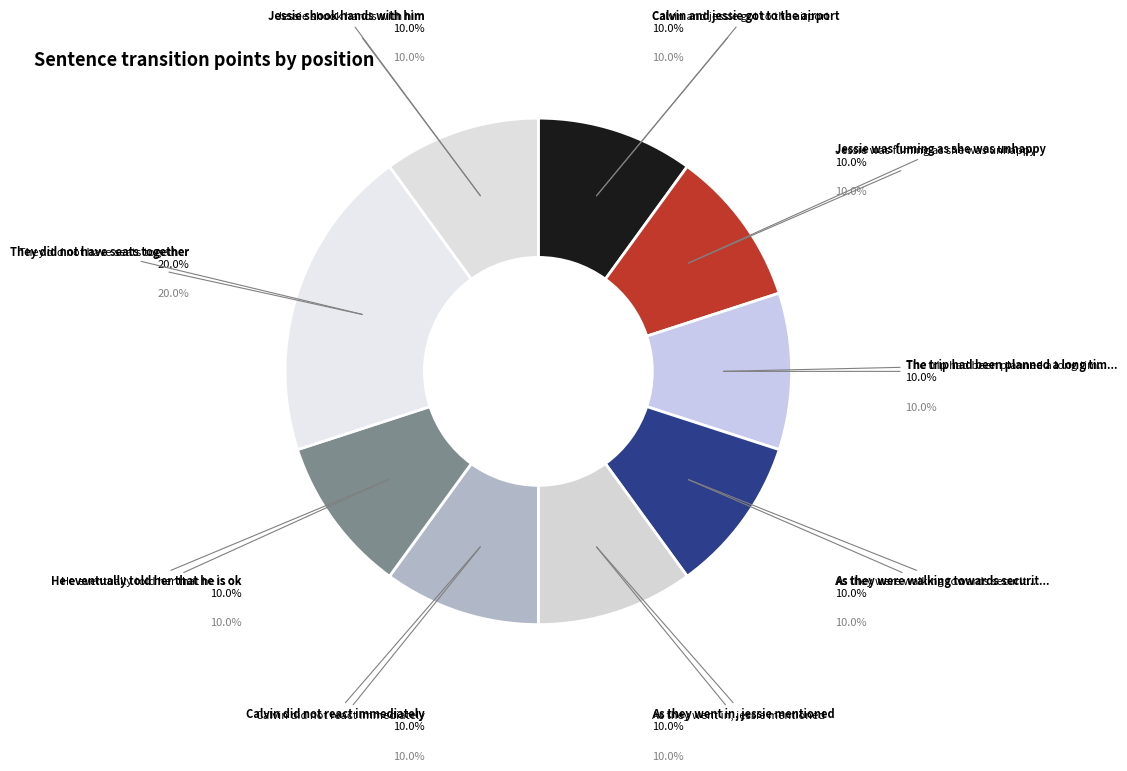

What is the ratio of the value at As they were walking towards security to the value at Calvin and jessie got to the airport?

1.0